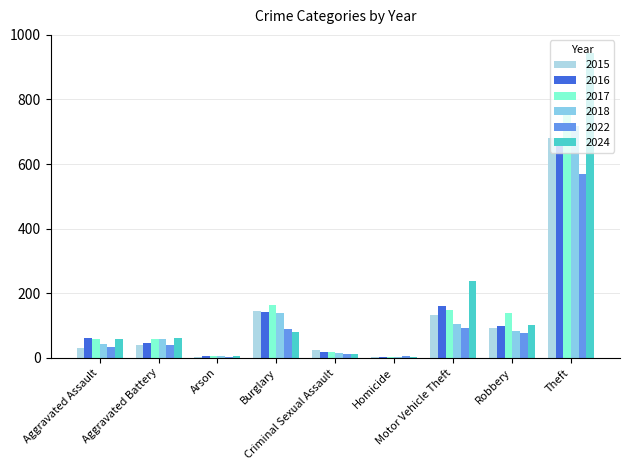

Which series has the largest total across all categories?

2024